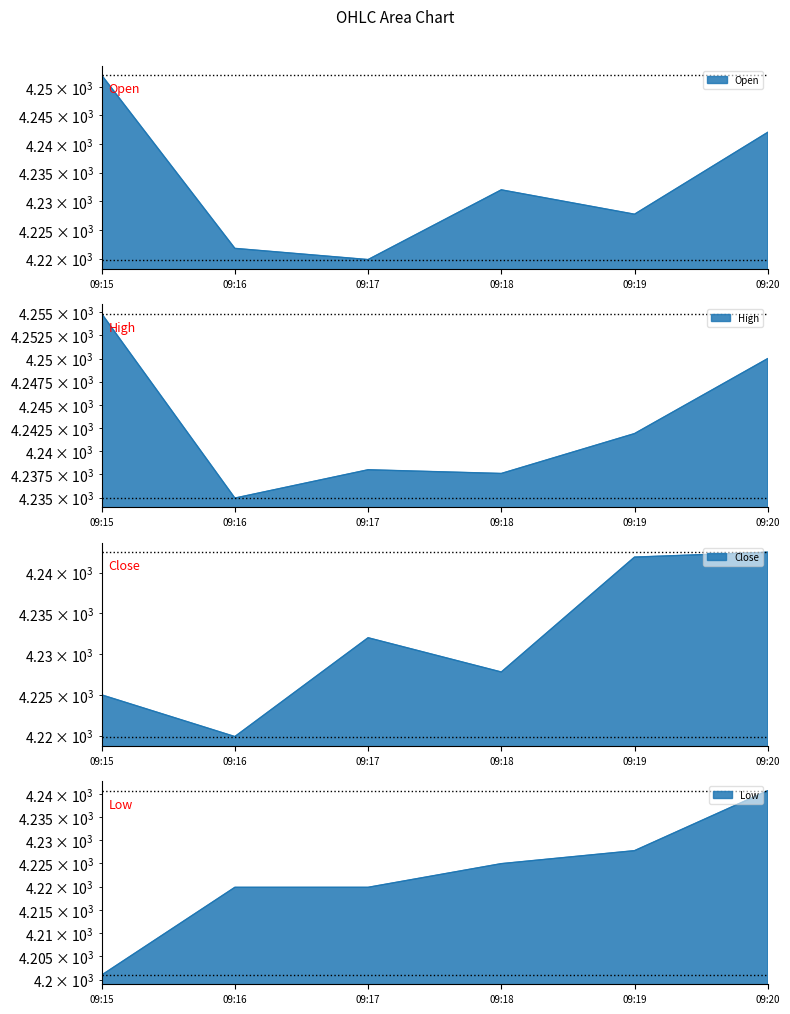

At 09:20, list the series in order from smallest to largest.

Low, Open, Close, High